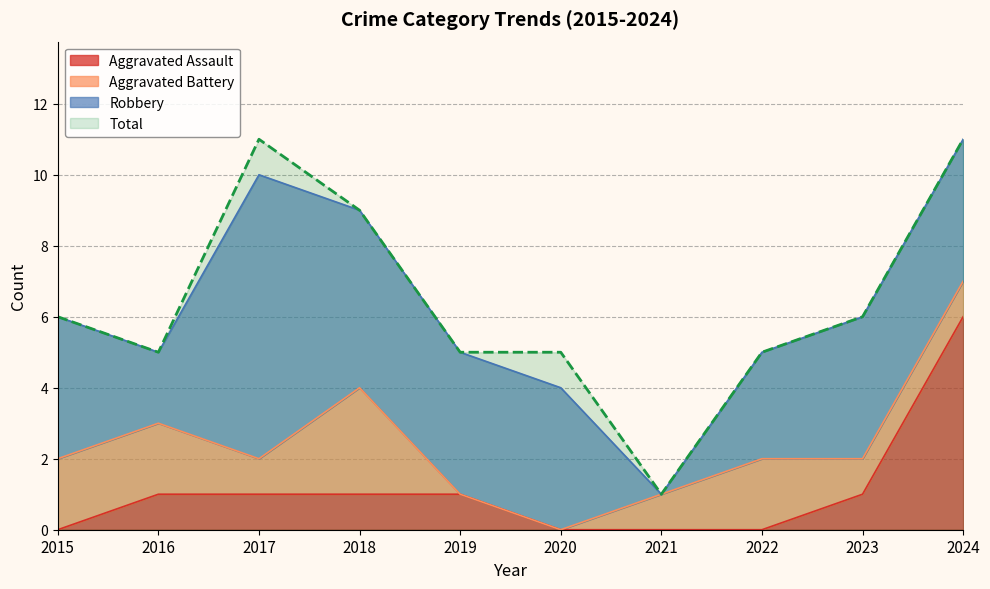

List the labels in order of Total value, smallest first.

2021, 2016, 2019, 2020, 2022, 2015, 2023, 2018, 2017, 2024